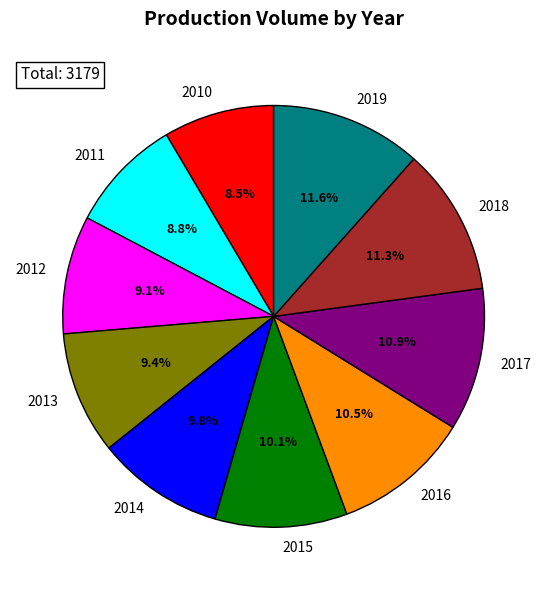

Is 2012 the majority of the pie?

No